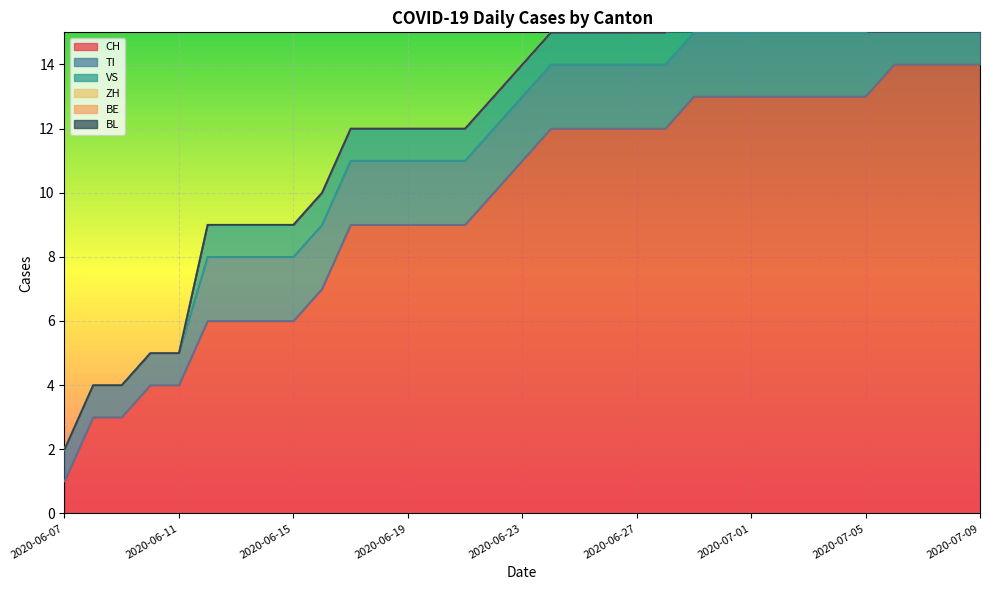

At which category does the chart reach its peak across all series?

2020-07-06